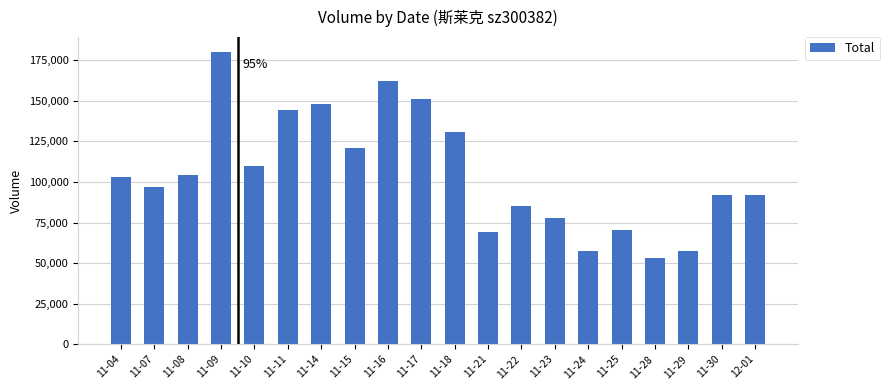

Read the value at 11-17.

150832